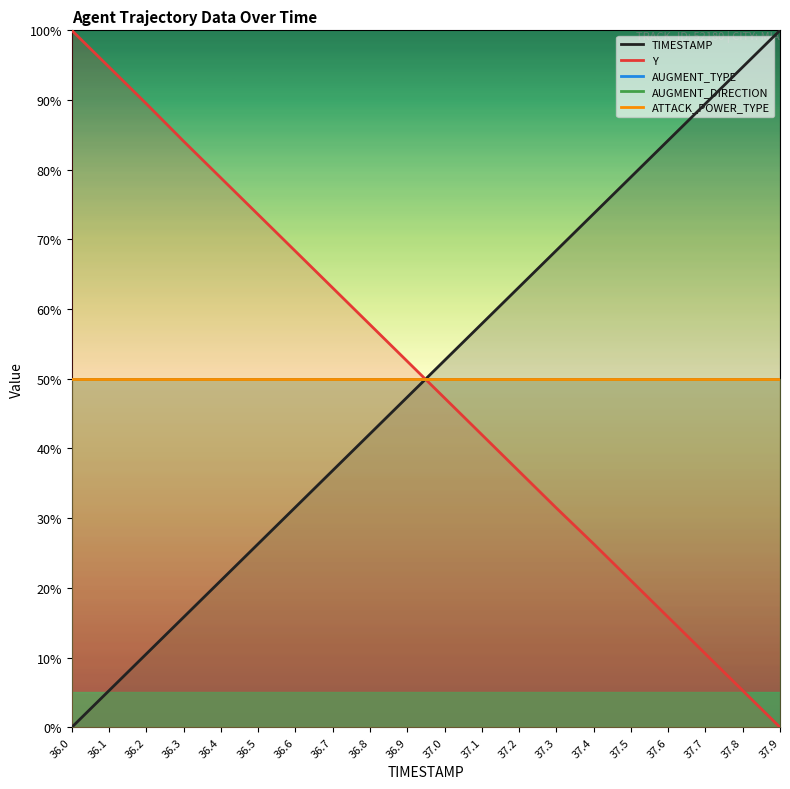

What is the value of the TIMESTAMP point at the 6th from the left?

26.3